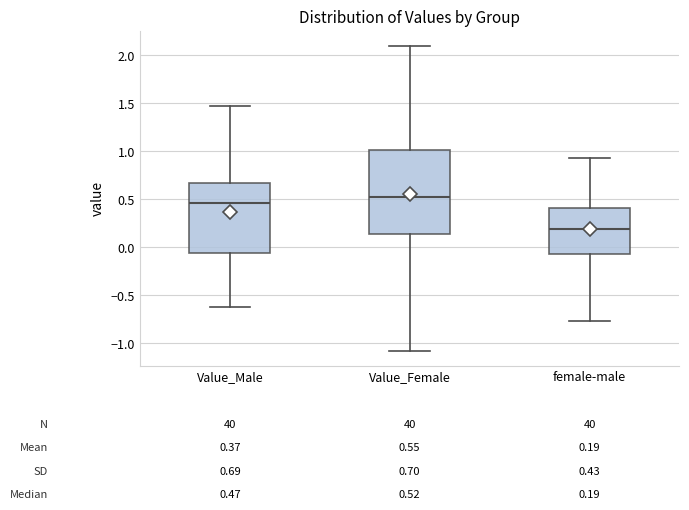

Which box is the tallest, from its lower edge to its upper edge?

Value_Female